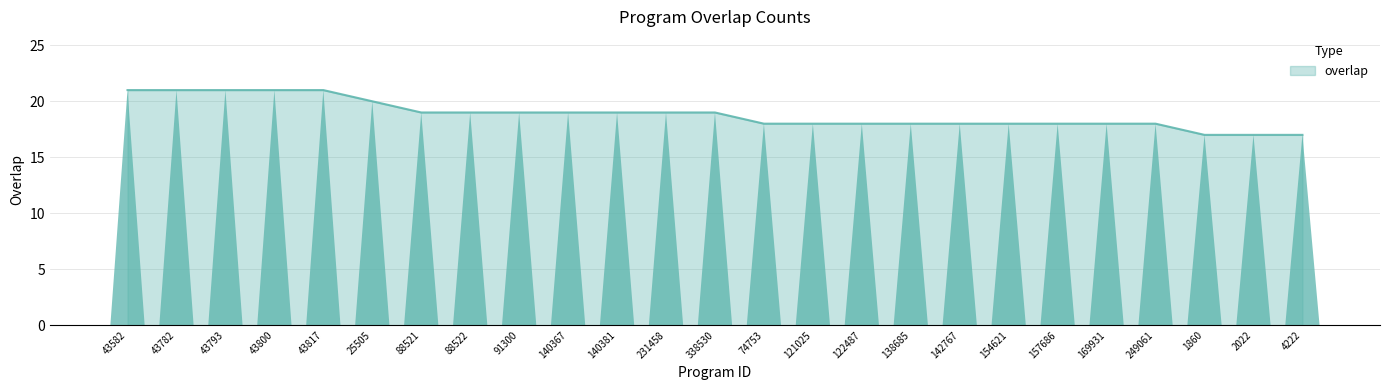

Count the number of data series in this chart.

1